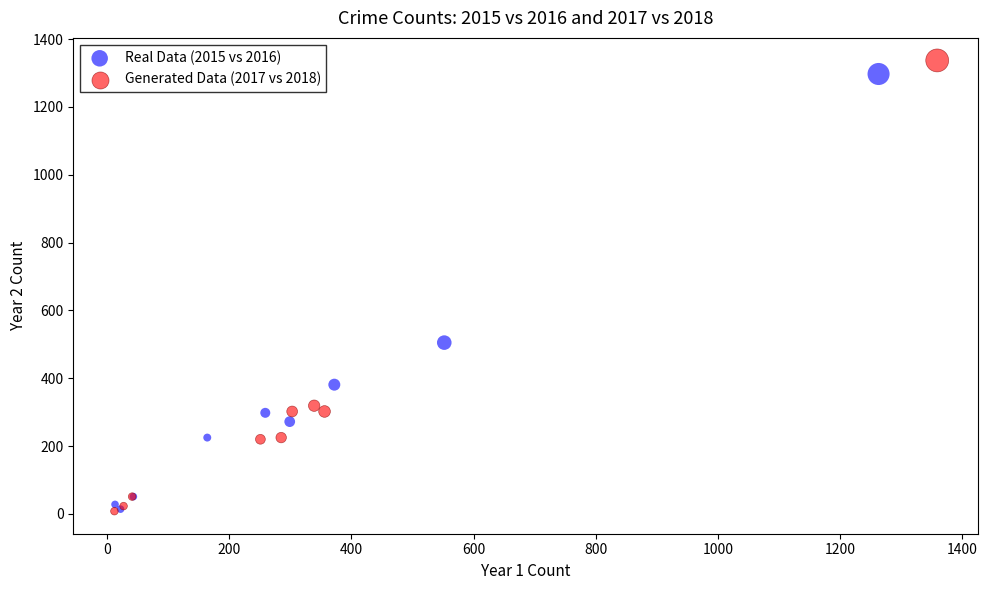

Which series has the largest Y range (max minus min)?

Generated Data (2017 vs 2018)